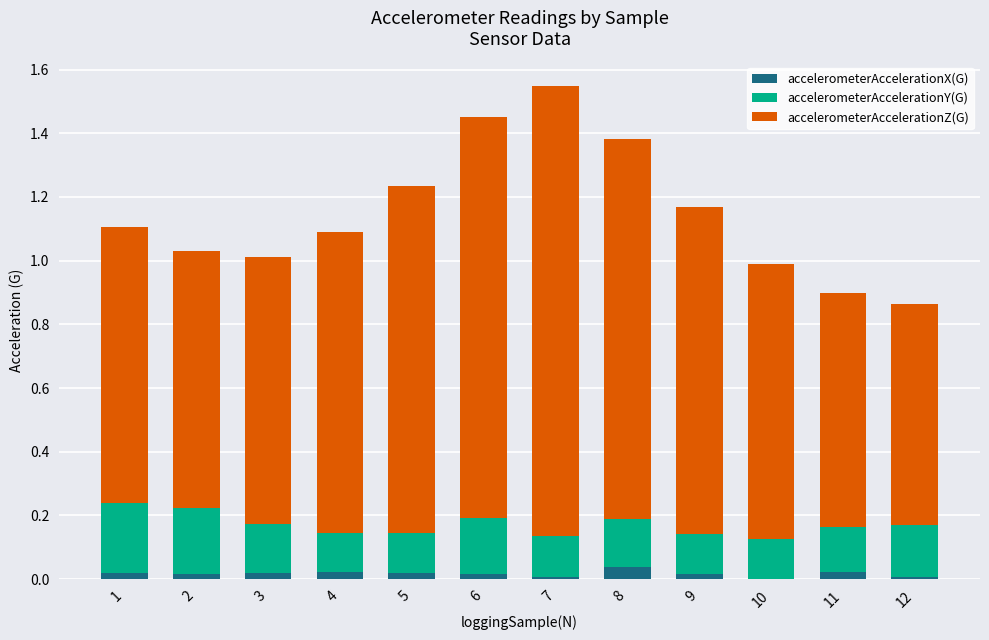

Is it true that accelerometerAccelerationX(G) equals 0.0 at 3?

True